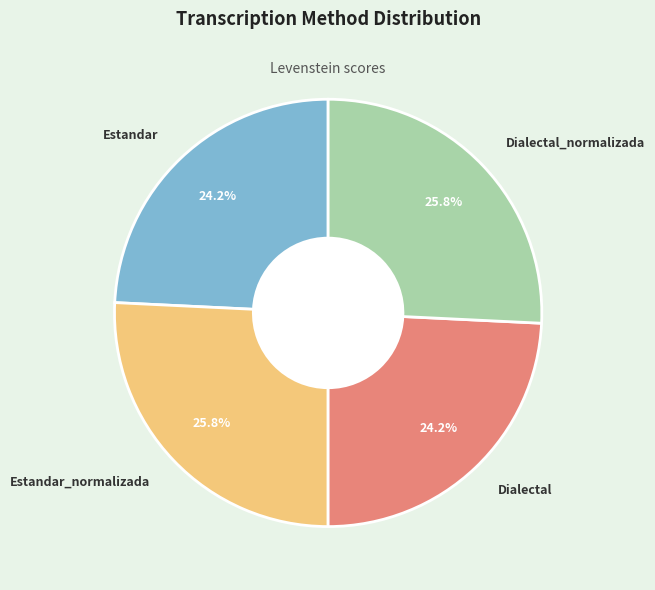

To the nearest percent, what is the difference between the Estandar_normalizada and Dialectal slice percentages?

2%